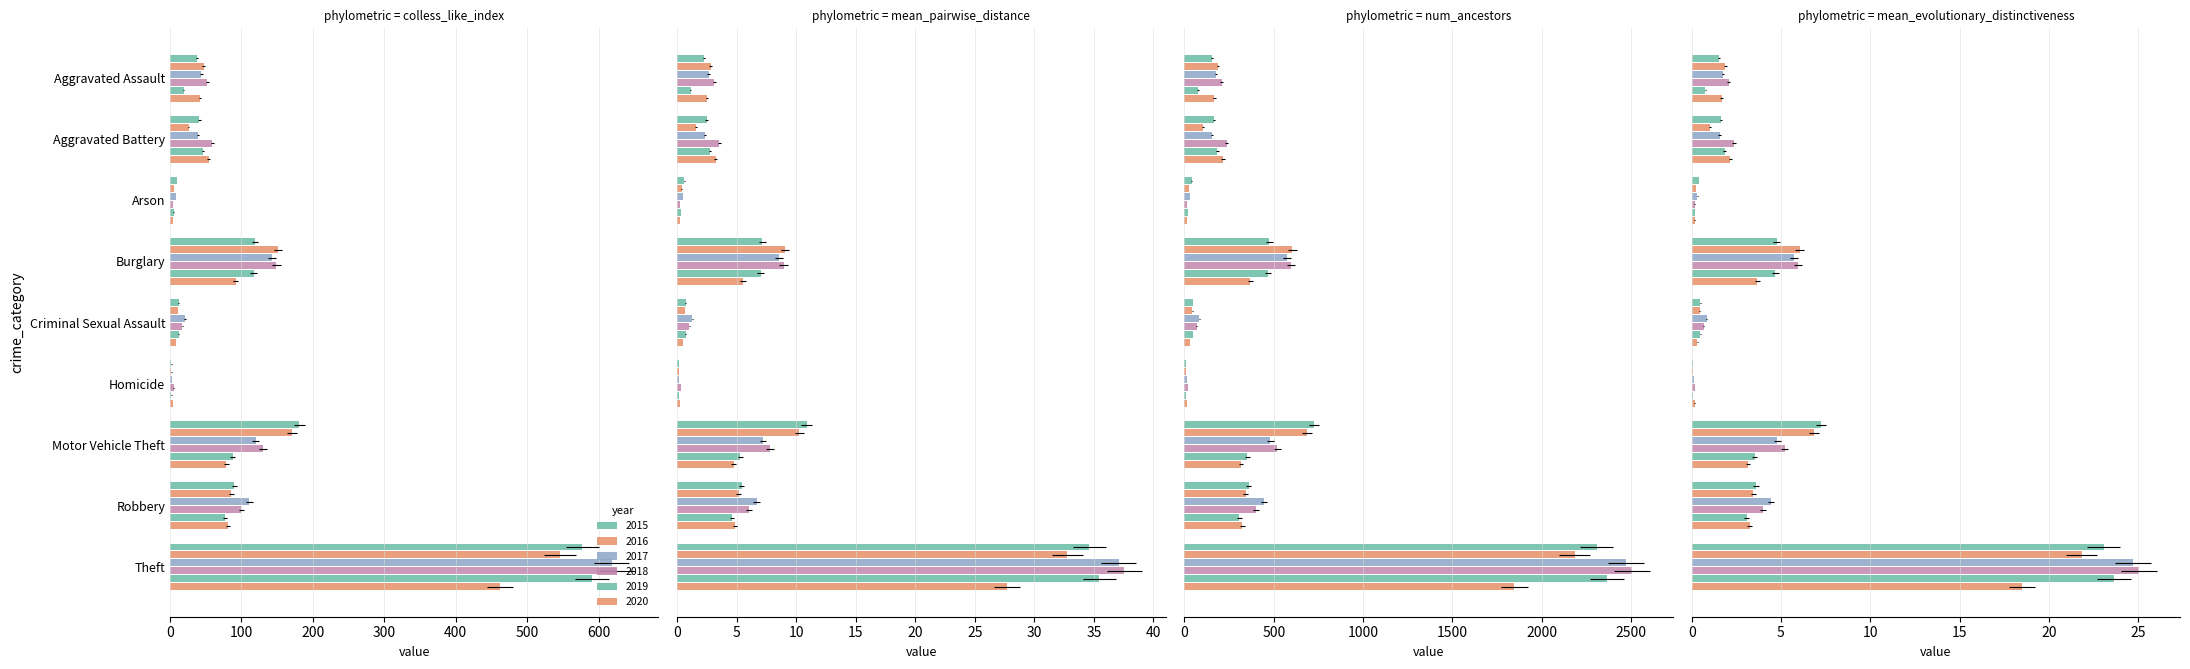

List the labels in order of 2015 value, largest first.

Theft, Motor Vehicle Theft, Burglary, Robbery, Aggravated Battery, Aggravated Assault, Criminal Sexual Assault, Arson, Homicide